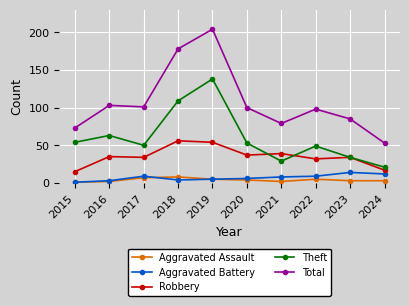

How many data points does each series have?

10